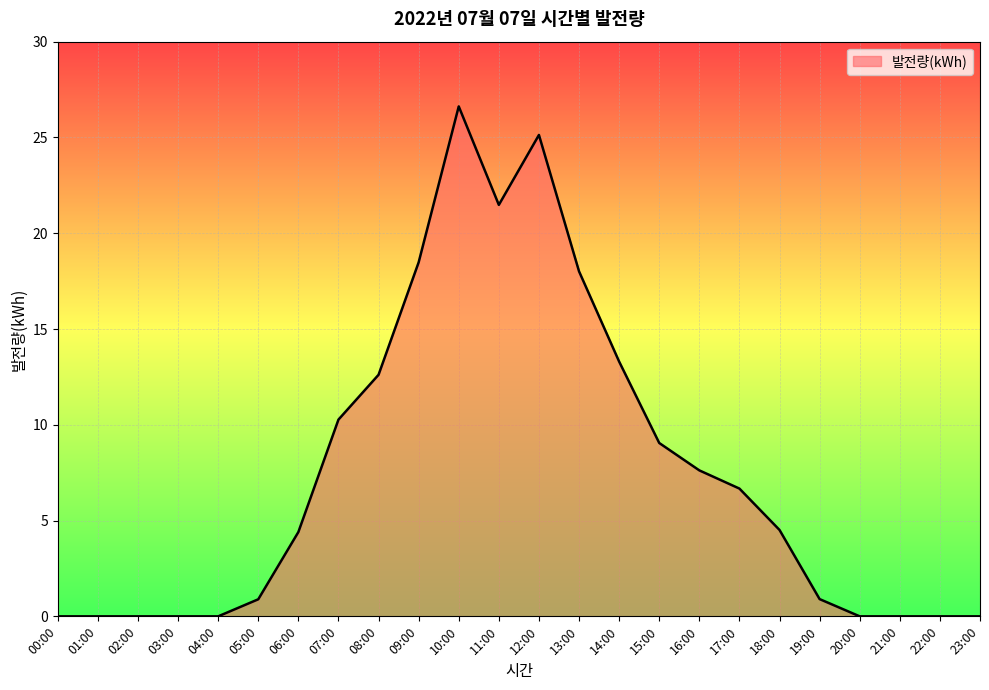

Count the number of categories in the chart.

24